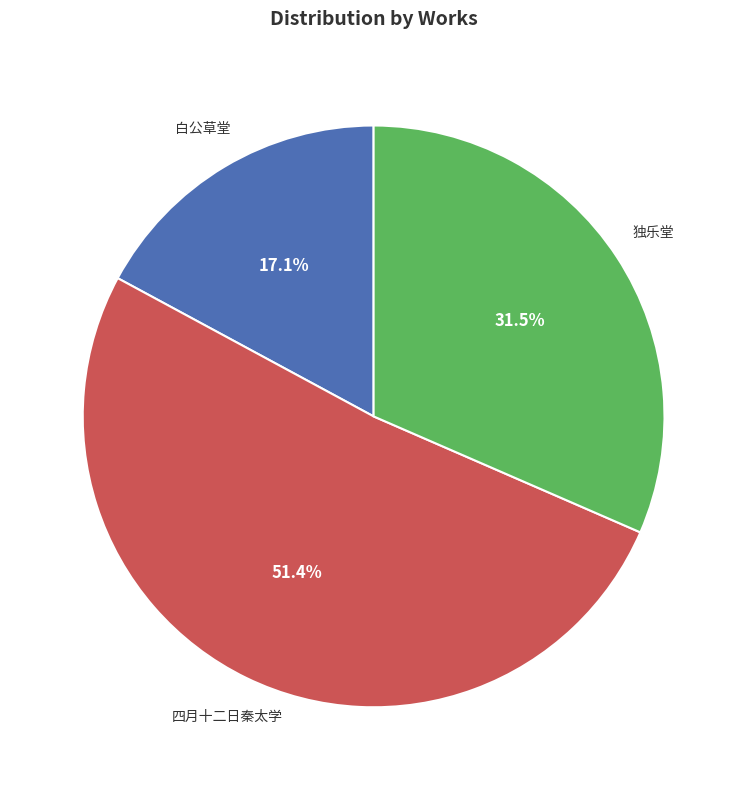

Does any single category account for the majority?

Yes